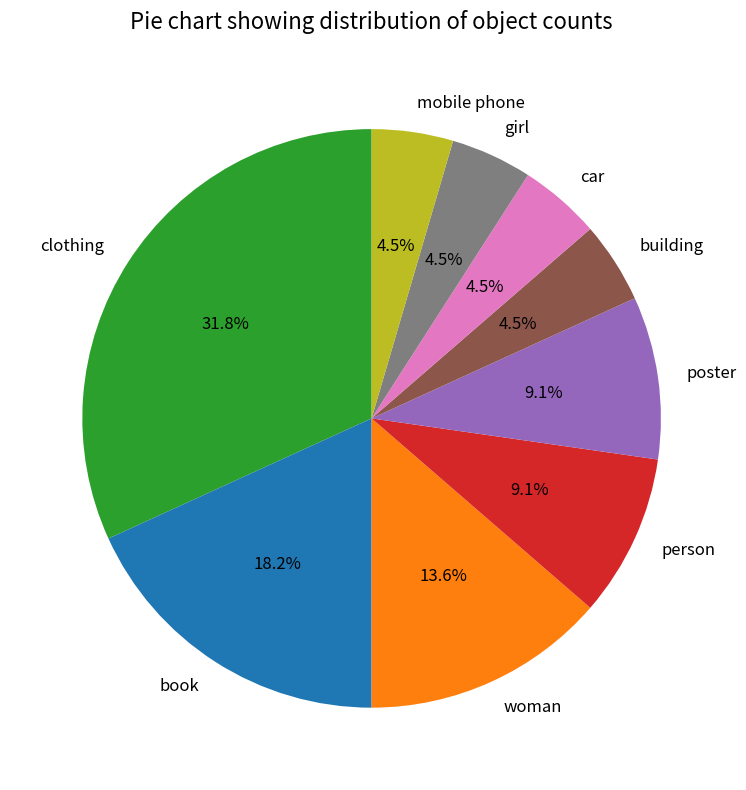

To the nearest percent, what portion does book represent?

18%